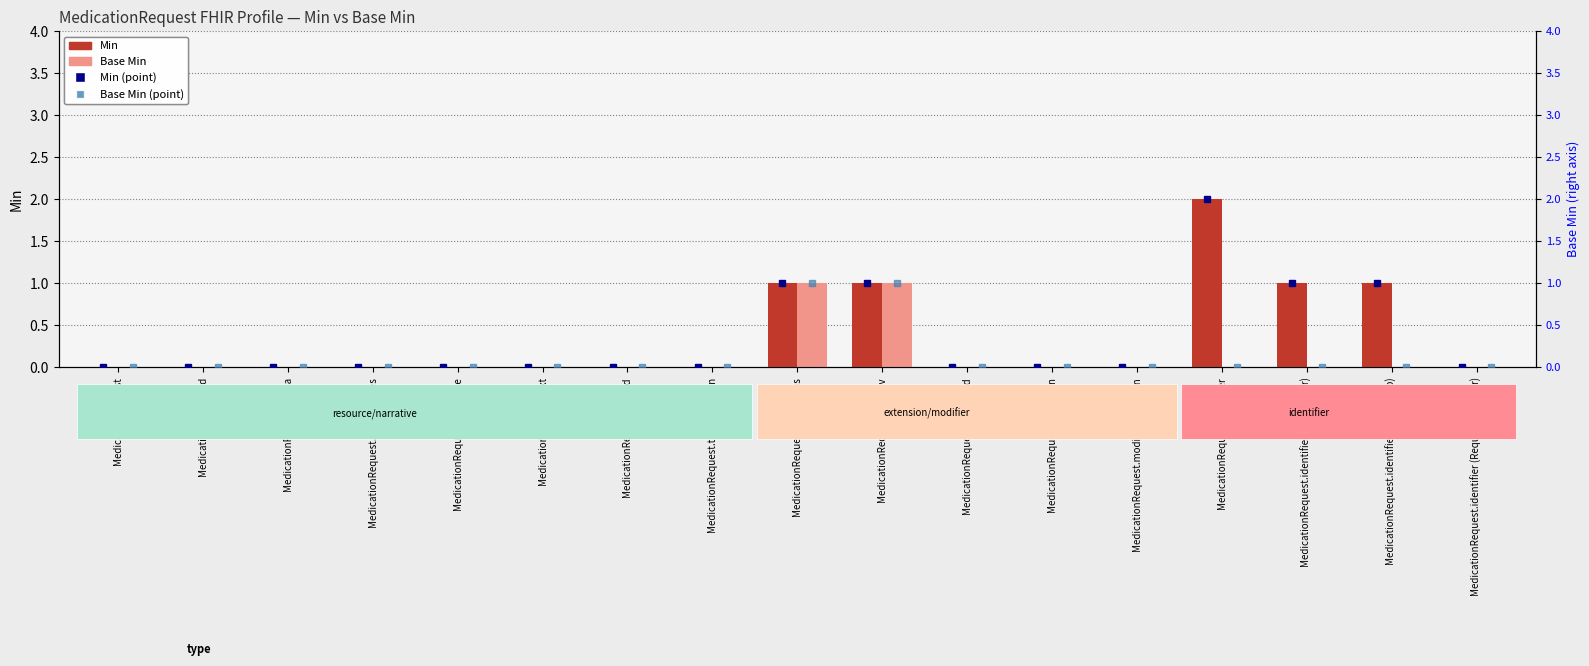

Between MedicationRequest.identifier and MedicationRequest.extension, which is larger?

MedicationRequest.identifier